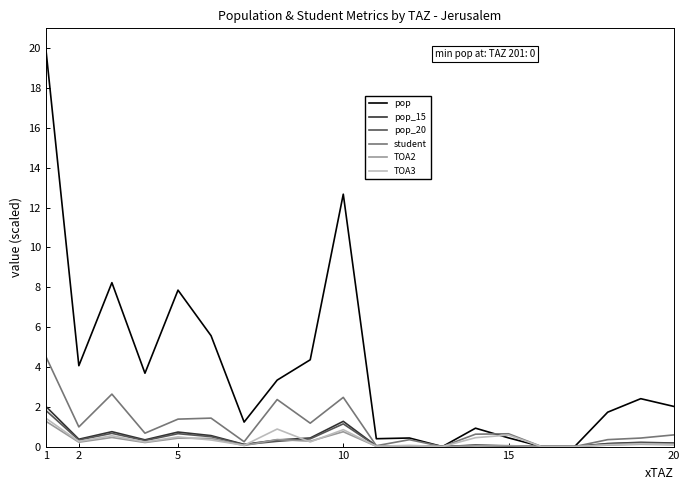

What is the difference between the second highest and minimum values in the pop_20 series?

1.1